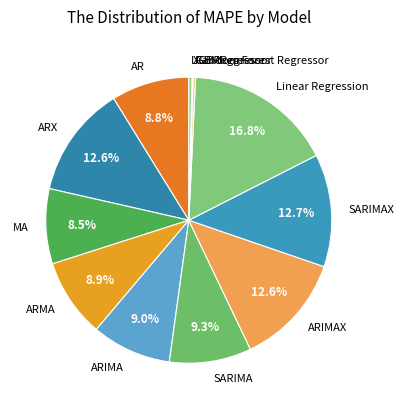

To the nearest percent, what portion does Linear Regression represent?

17%